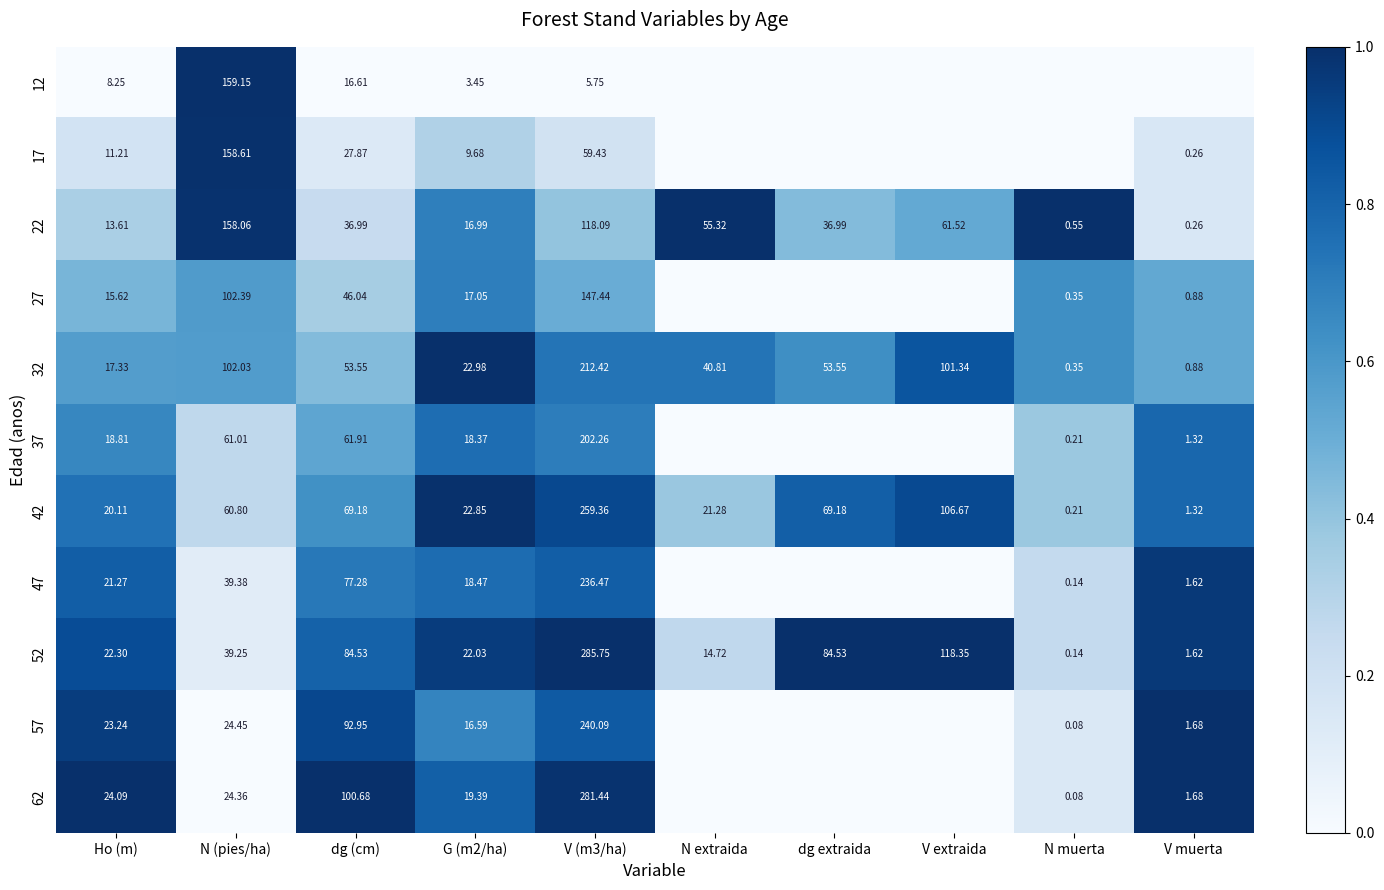

At which label does 52 first exceed 39?

N (pies/ha)